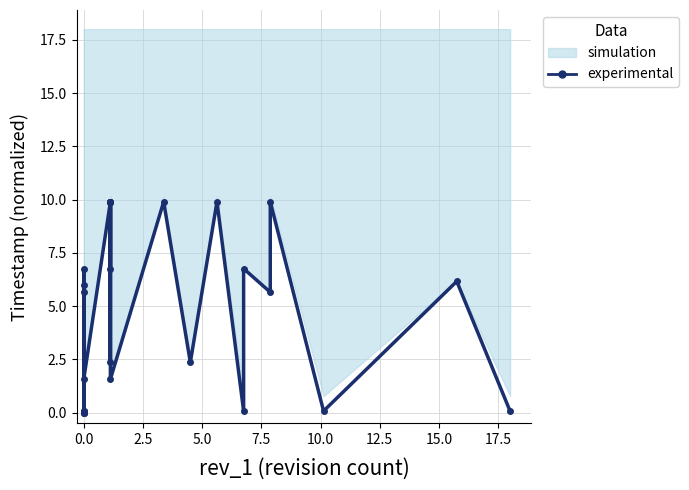

What is the difference between the maximum and minimum values?

9.9